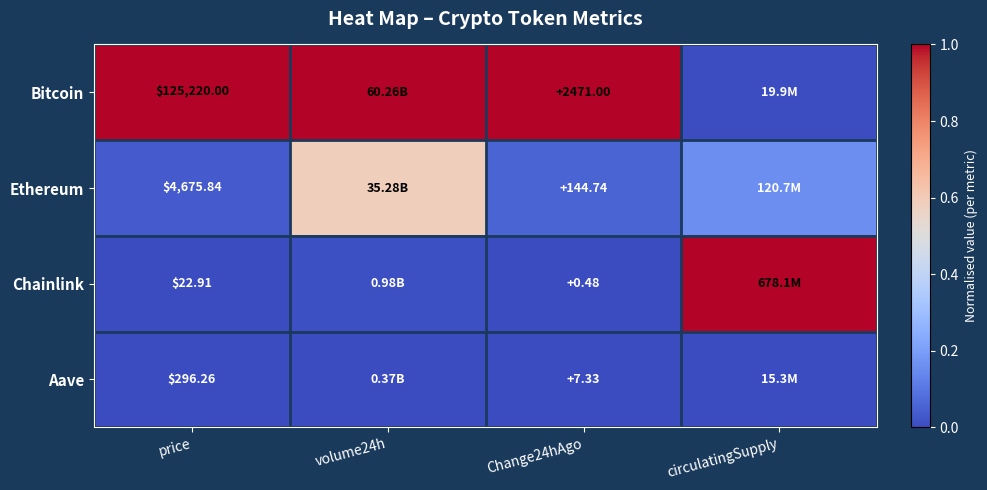

Rank the series at price from lowest to highest value.

Chainlink, Aave, Ethereum, Bitcoin